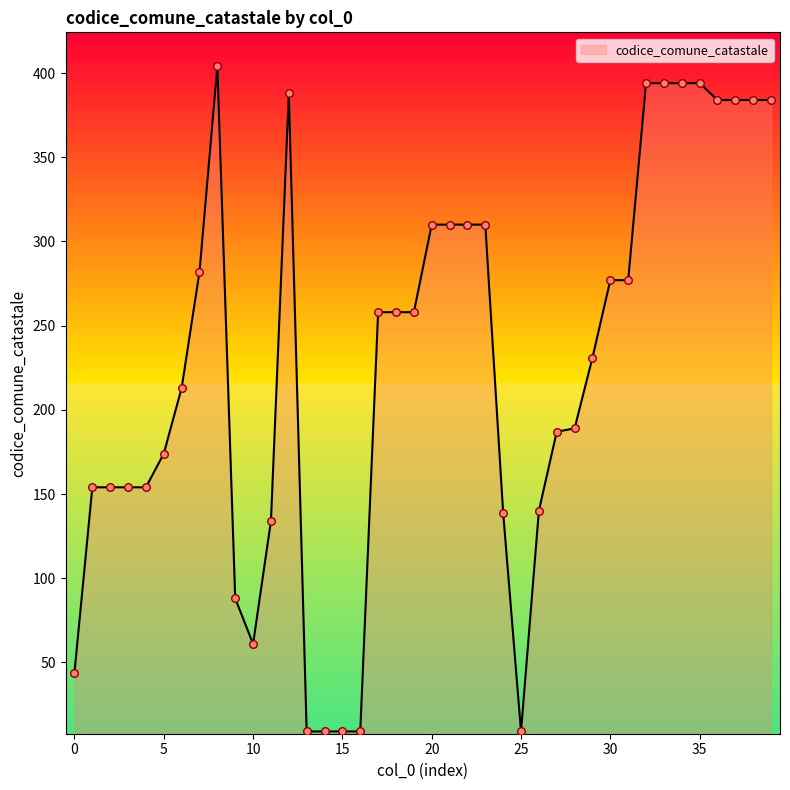

What is the minimum value shown in the chart?

9